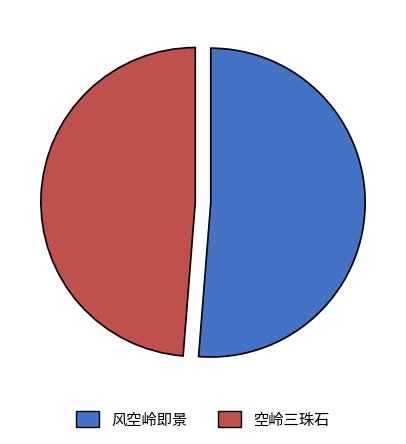

The 空岭三珠石 slice represents 49% of the pie. True or false?

True